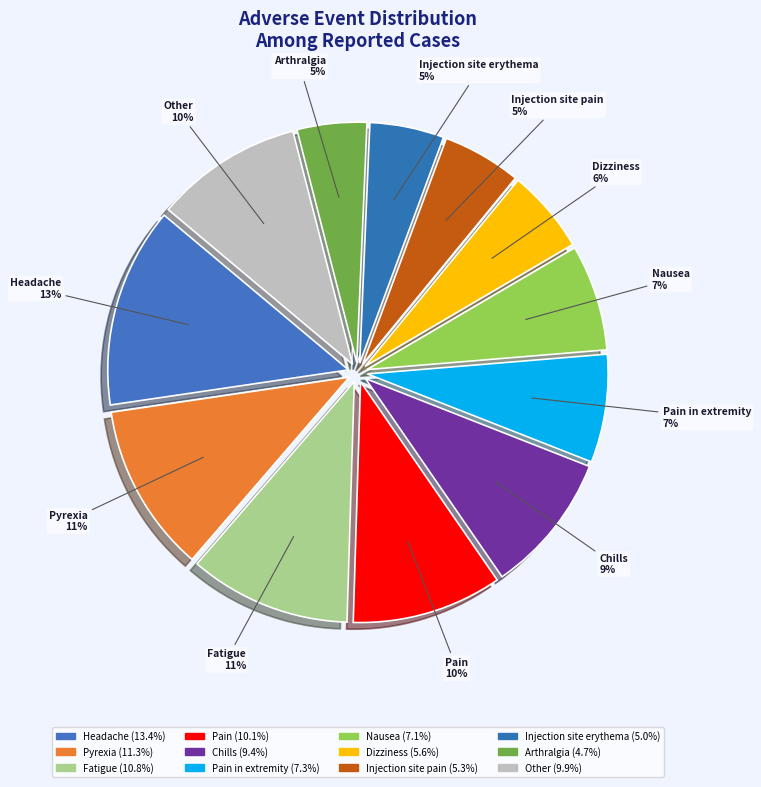

How many slices are in this pie chart?

12